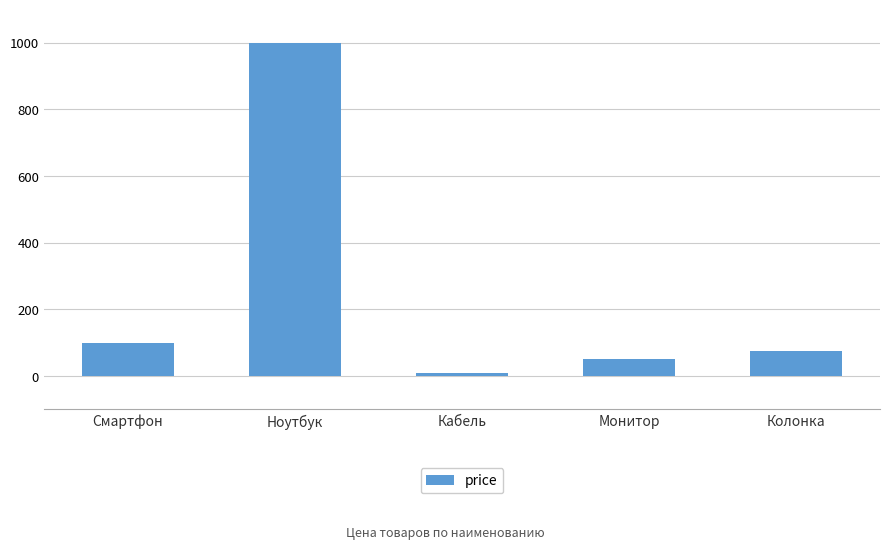

What is the approximate value at Монитор?

50